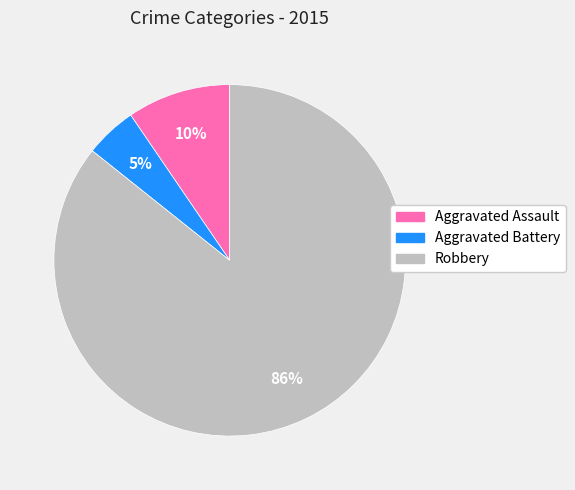

To the nearest percent, what is the combined percentage of Robbery and Aggravated Battery?

90%